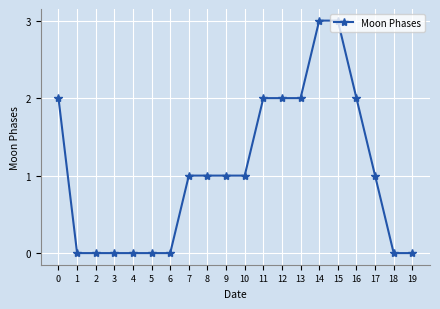

Which has a higher value, 16 or 5?

16